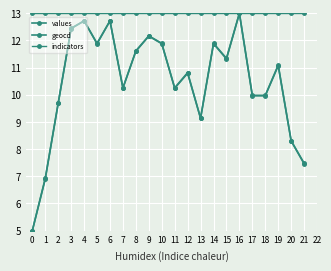

At which category does the chart reach its peak across all series?

16